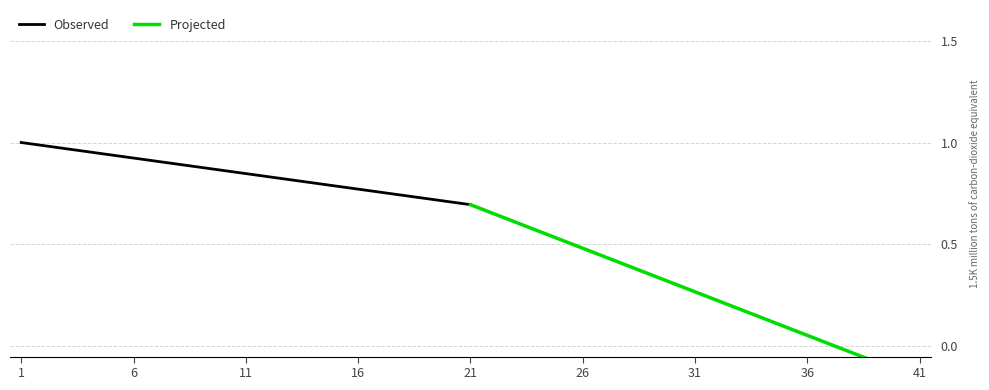

The Observed series shows 0.4 at 1. True or false?

False